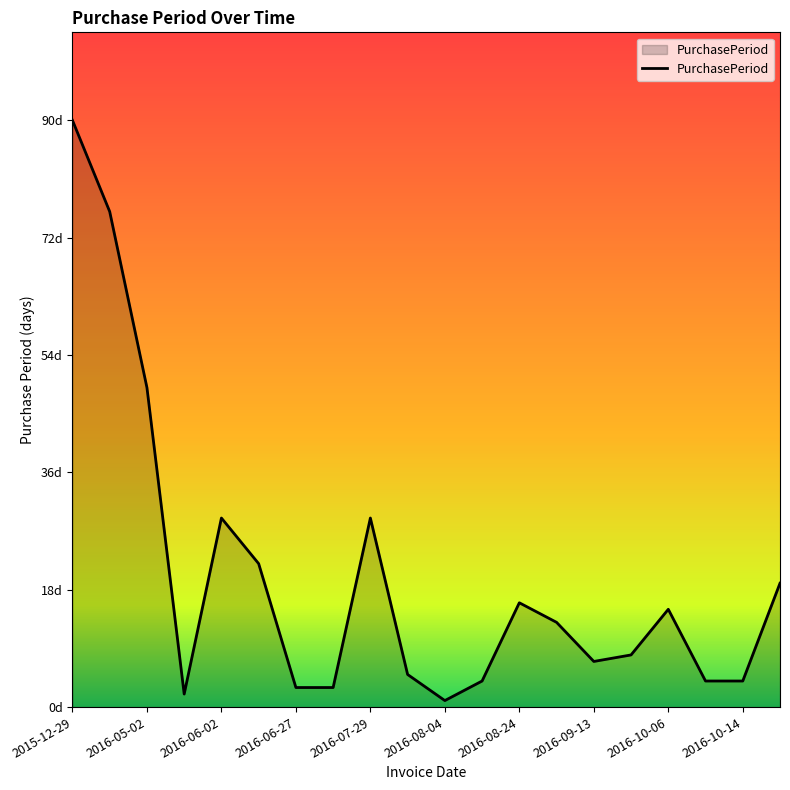

What is the average value?

20